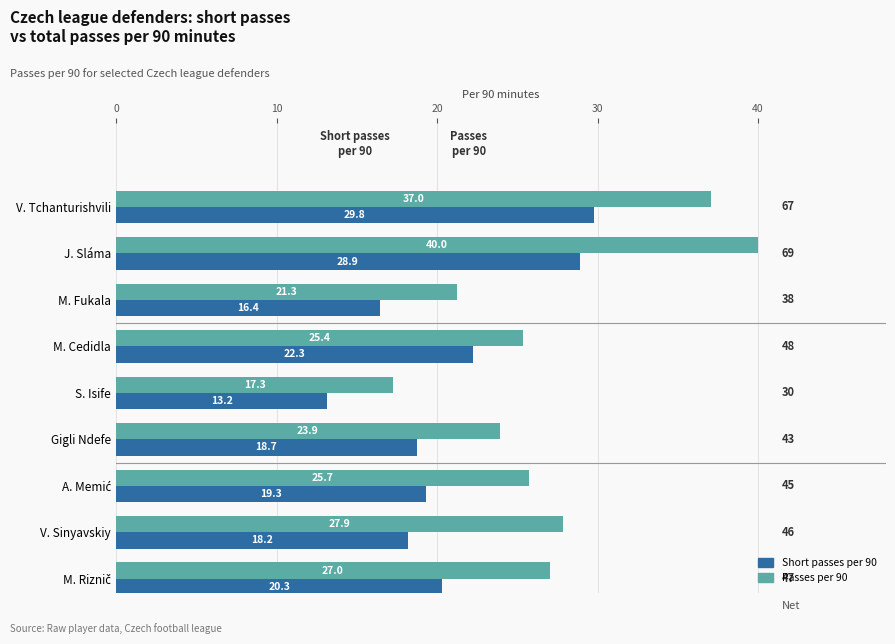

Which series has the largest range (max minus min)?

Passes per 90